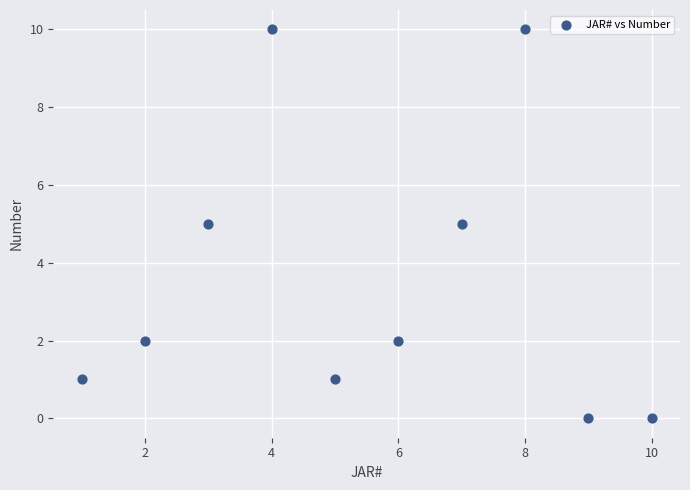

What is the average X value?

6